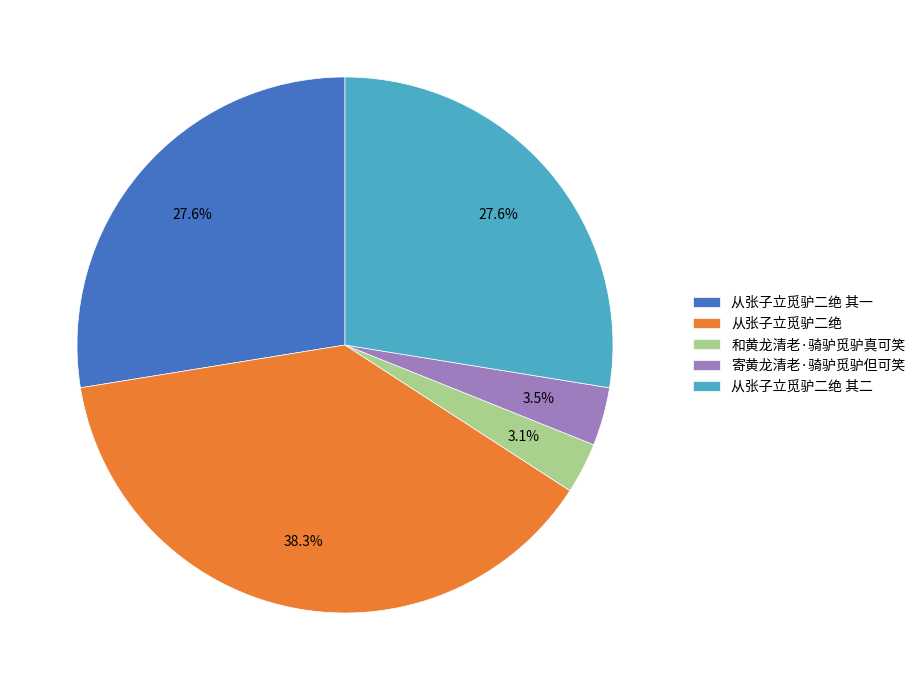

Is the sum of 从张子立觅驴二绝 其一 and 寄黄龙清老·骑驴觅驴但可笑 greater than half?

No